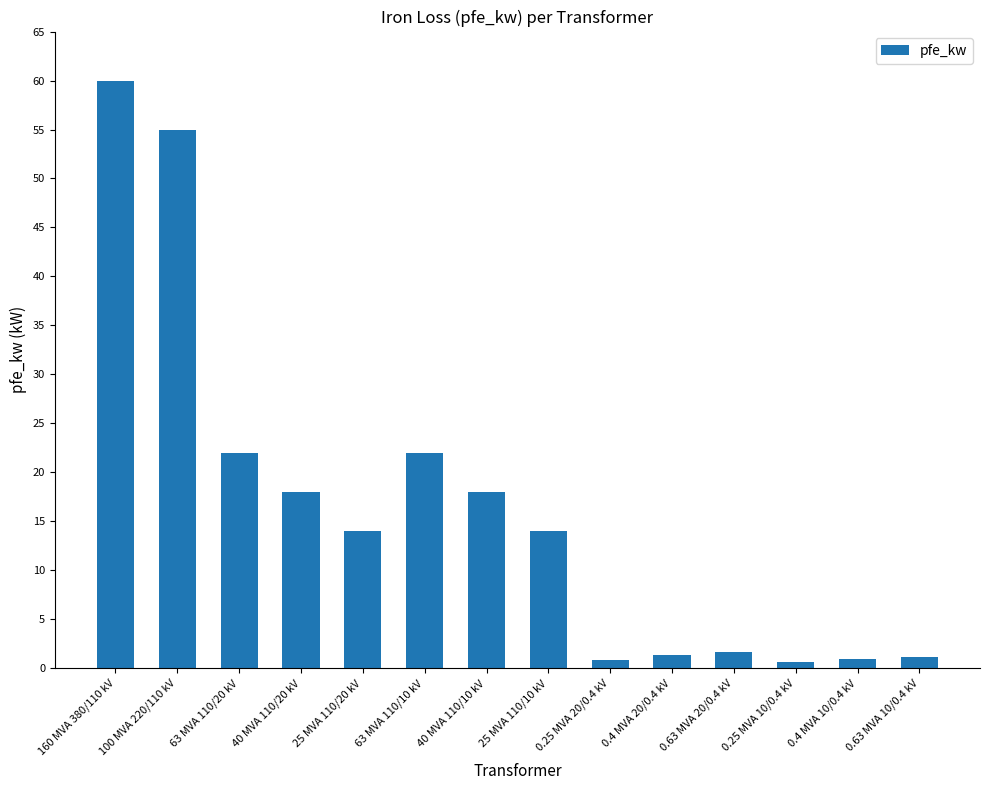

Are the bars horizontal?

No